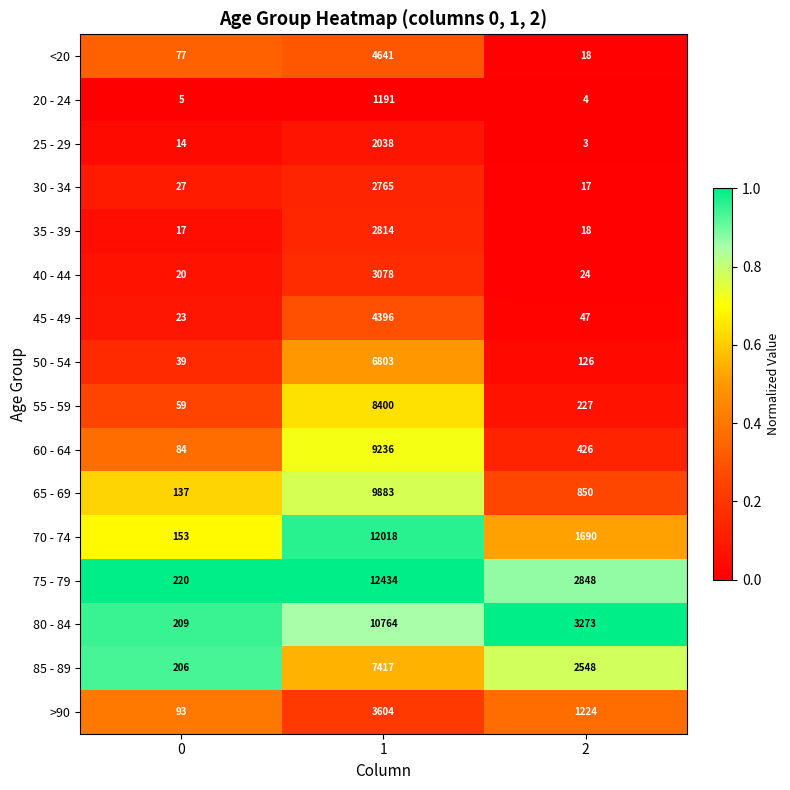

Which series has the largest range (max minus min)?

75 - 79